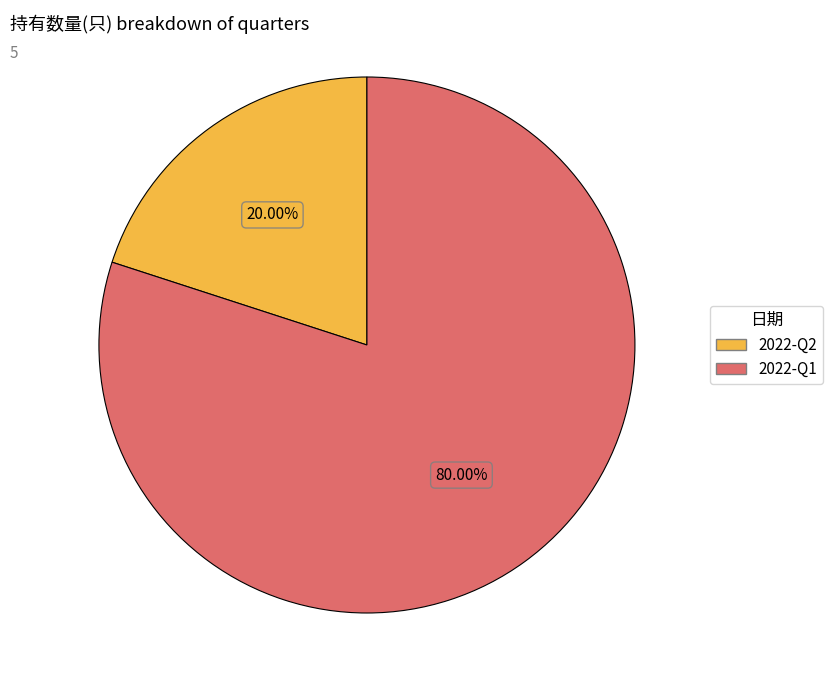

Between 2022-Q1 and 2022-Q2, which is larger?

2022-Q1